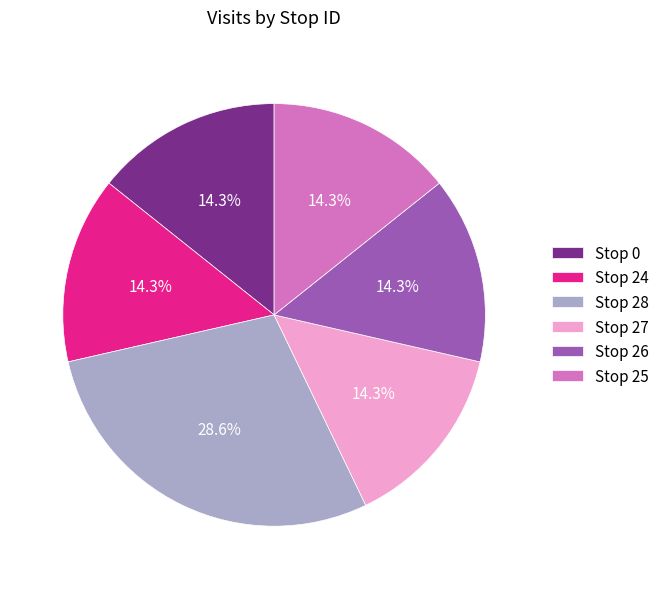

Which category has the biggest portion of the pie?

Stop 28